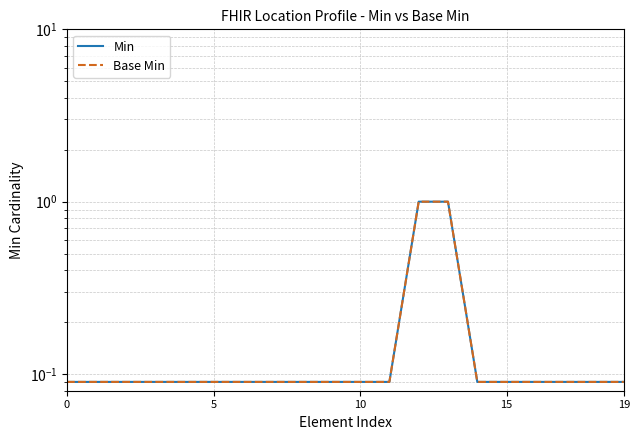

What is the difference between the second highest and second lowest values in the Base Min series?

0.9